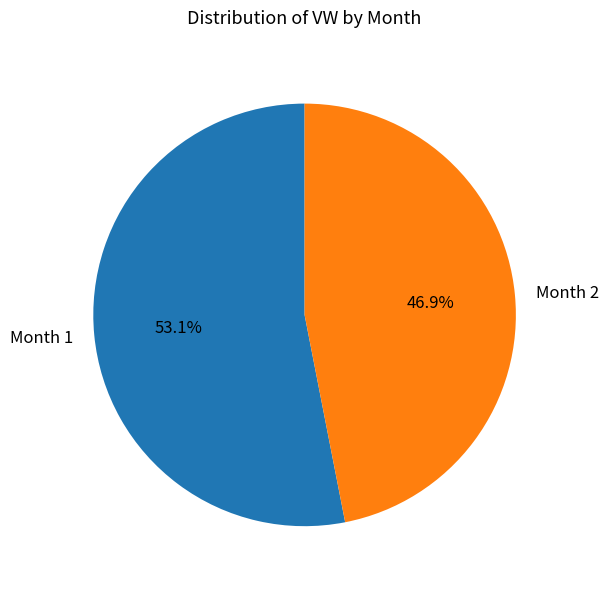

What is the ratio of the value at Month 2 to the value at Month 1?

0.9